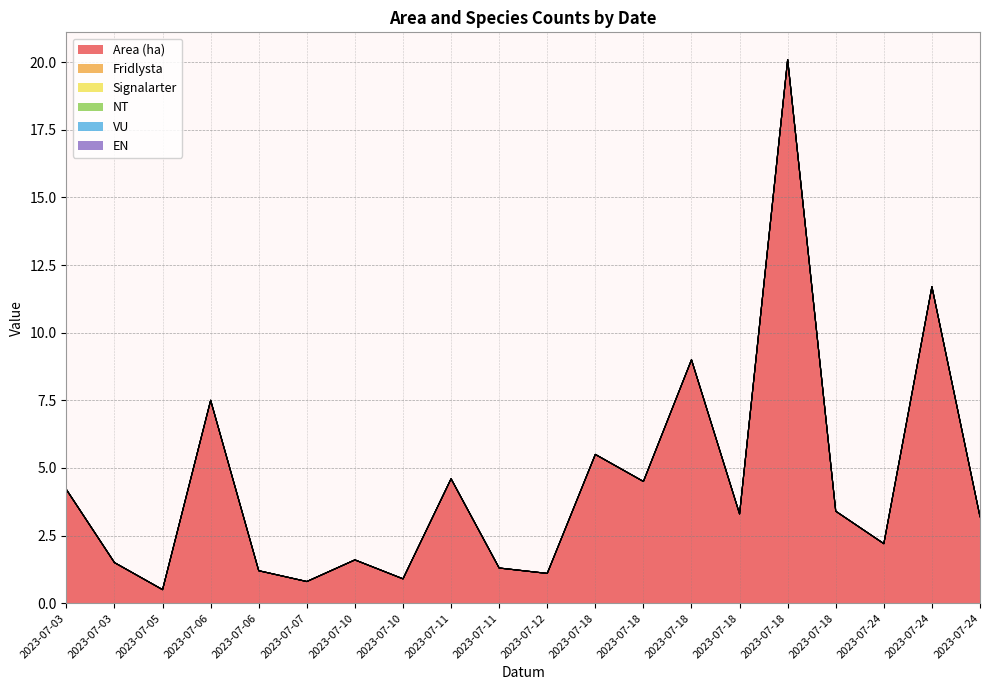

Reading left to right, transcribe all the data shown in this chart.

Area (ha): 2023-07-03=4.2	2023-07-03=1.5	2023-07-05=0.5	2023-07-06=7.5	2023-07-06=1.2	2023-07-07=0.8	2023-07-10=1.6	2023-07-10=0.9	2023-07-11=4.6	2023-07-11=1.3	2023-07-12=1.1	2023-07-18=5.5	2023-07-18=4.5	2023-07-18=9.0	2023-07-18=3.3	2023-07-18=20.1	2023-07-18=3.4	2023-07-24=2.2	2023-07-24=11.7	2023-07-24=3.2
Fridlysta: 2023-07-03=0.0	2023-07-03=0.0	2023-07-05=0.0	2023-07-06=0.0	2023-07-06=0.0	2023-07-07=0.0	2023-07-10=0.0	2023-07-10=0.0	2023-07-11=0.0	2023-07-11=0.0	2023-07-12=0.0	2023-07-18=0.0	2023-07-18=0.0	2023-07-18=0.0	2023-07-18=0.0	2023-07-18=0.0	2023-07-18=0.0	2023-07-24=0.0	2023-07-24=0.0	2023-07-24=0.0
Signalarter: 2023-07-03=0.0	2023-07-03=0.0	2023-07-05=0.0	2023-07-06=0.0	2023-07-06=0.0	2023-07-07=0.0	2023-07-10=0.0	2023-07-10=0.0	2023-07-11=0.0	2023-07-11=0.0	2023-07-12=0.0	2023-07-18=0.0	2023-07-18=0.0	2023-07-18=0.0	2023-07-18=0.0	2023-07-18=0.0	2023-07-18=0.0	2023-07-24=0.0	2023-07-24=0.0	2023-07-24=0.0
NT: 2023-07-03=0.0	2023-07-03=0.0	2023-07-05=0.0	2023-07-06=0.0	2023-07-06=0.0	2023-07-07=0.0	2023-07-10=0.0	2023-07-10=0.0	2023-07-11=0.0	2023-07-11=0.0	2023-07-12=0.0	2023-07-18=0.0	2023-07-18=0.0	2023-07-18=0.0	2023-07-18=0.0	2023-07-18=0.0	2023-07-18=0.0	2023-07-24=0.0	2023-07-24=0.0	2023-07-24=0.0
VU: 2023-07-03=0.0	2023-07-03=0.0	2023-07-05=0.0	2023-07-06=0.0	2023-07-06=0.0	2023-07-07=0.0	2023-07-10=0.0	2023-07-10=0.0	2023-07-11=0.0	2023-07-11=0.0	2023-07-12=0.0	2023-07-18=0.0	2023-07-18=0.0	2023-07-18=0.0	2023-07-18=0.0	2023-07-18=0.0	2023-07-18=0.0	2023-07-24=0.0	2023-07-24=0.0	2023-07-24=0.0
EN: 2023-07-03=0.0	2023-07-03=0.0	2023-07-05=0.0	2023-07-06=0.0	2023-07-06=0.0	2023-07-07=0.0	2023-07-10=0.0	2023-07-10=0.0	2023-07-11=0.0	2023-07-11=0.0	2023-07-12=0.0	2023-07-18=0.0	2023-07-18=0.0	2023-07-18=0.0	2023-07-18=0.0	2023-07-18=0.0	2023-07-18=0.0	2023-07-24=0.0	2023-07-24=0.0	2023-07-24=0.0